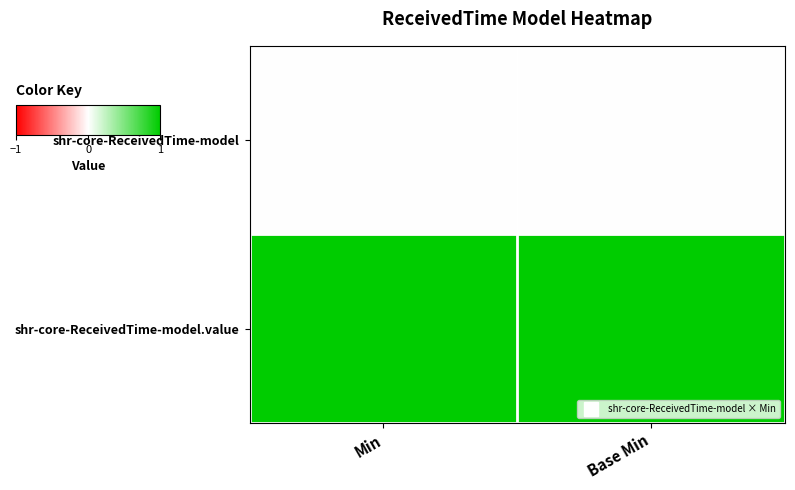

At which category is the sum across all series the highest?

Min